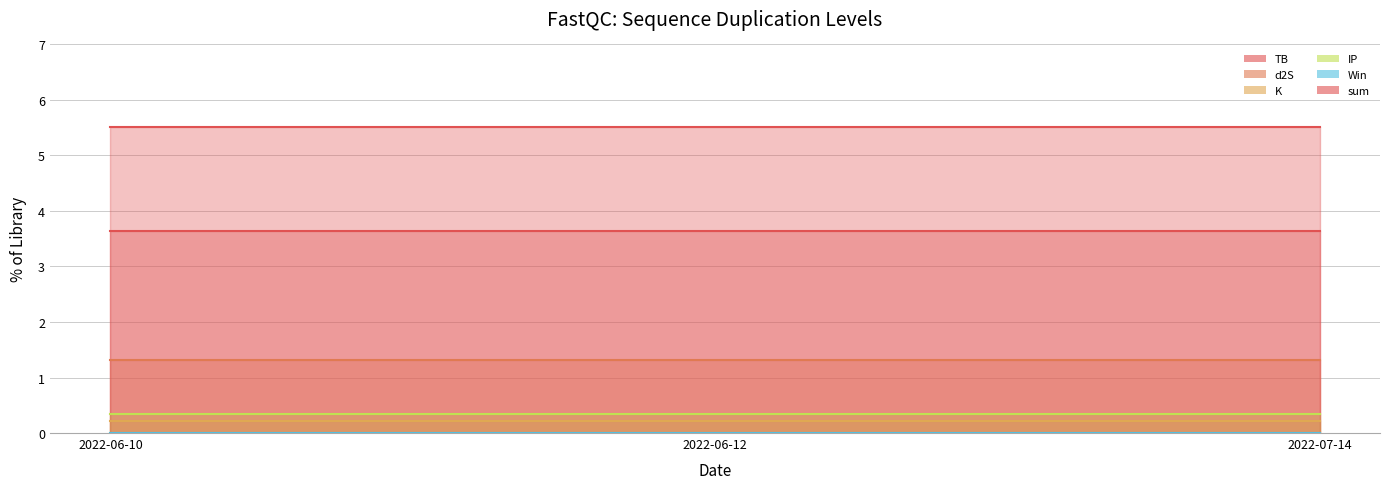

Is the value of IP at 2022-07-14 greater than the value of TB at 2022-06-10?

No